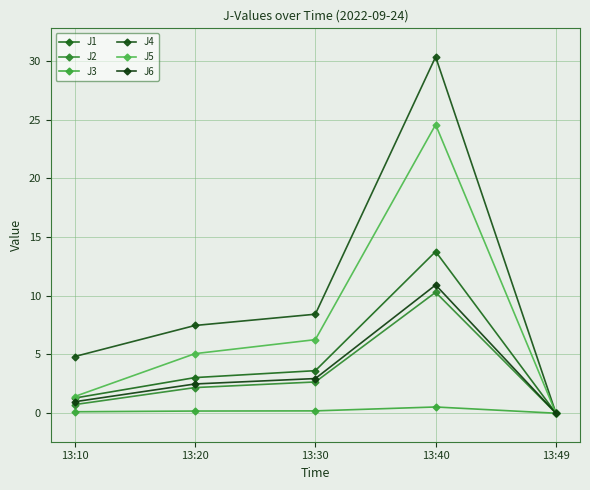

What is the difference between the maximum and minimum values in the J3 series?

0.5